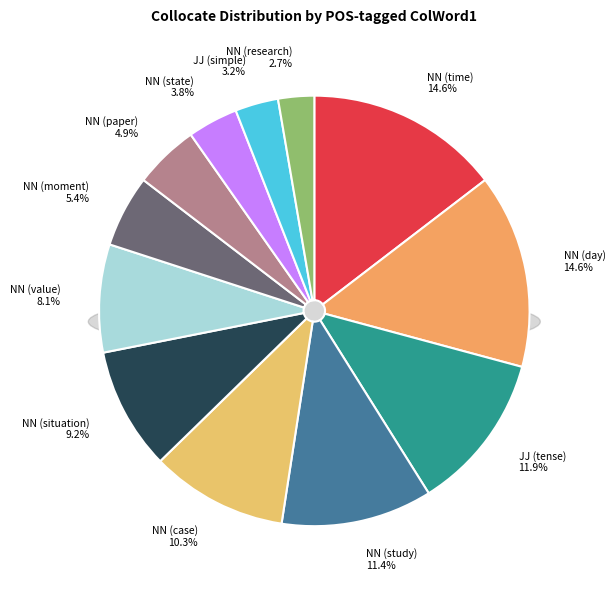

True or false: JJ (tense) accounts for 12% of the total.

True